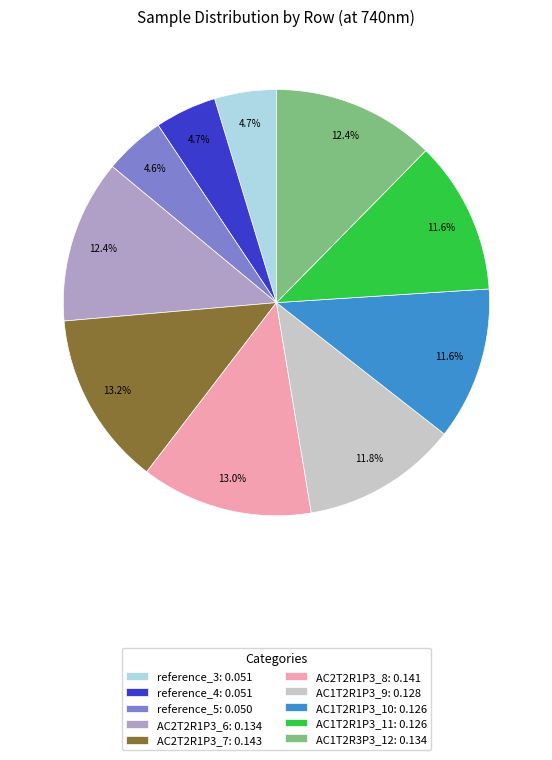

Is there any slice that represents more than half of the pie?

No